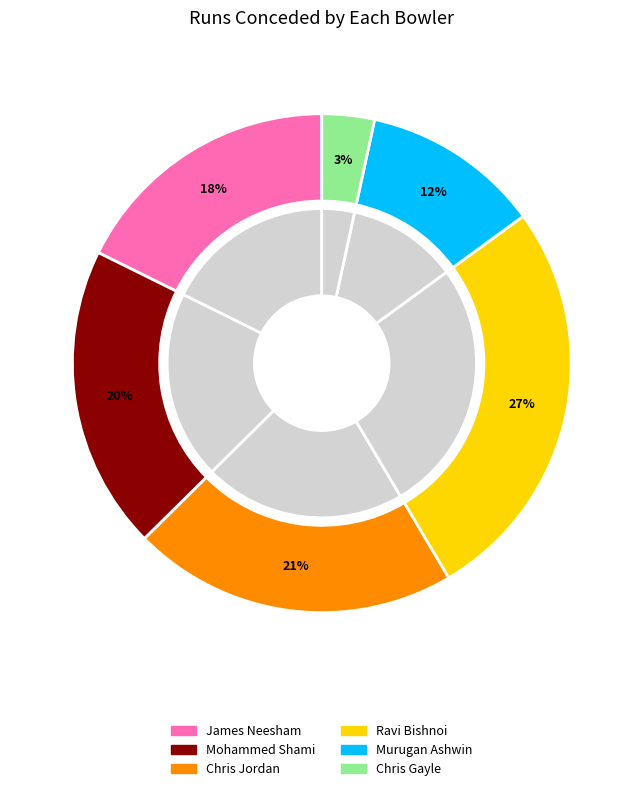

How many slices are in this pie chart?

6